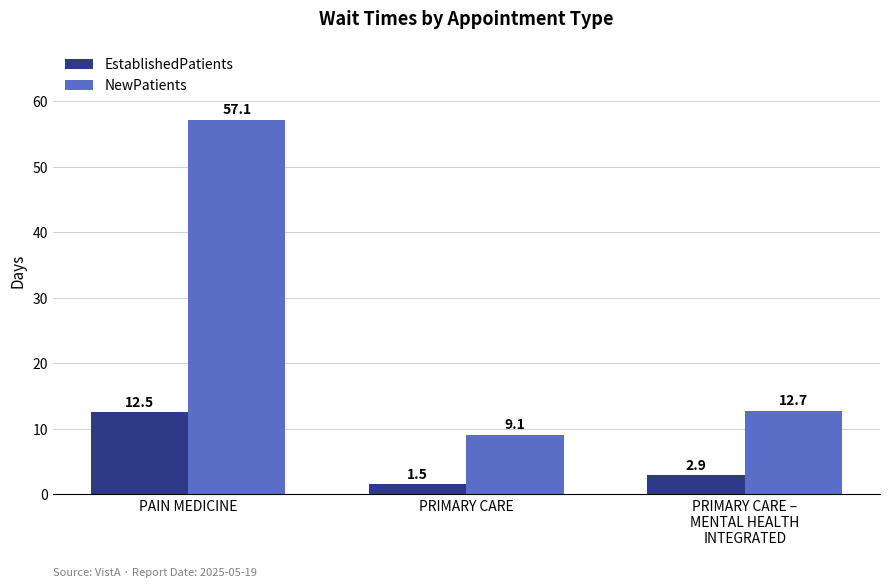

Reading right to left, transcribe all the data shown in this chart.

EstablishedPatients: 2.9	1.5	12.5
NewPatients: 12.7	9.1	57.1